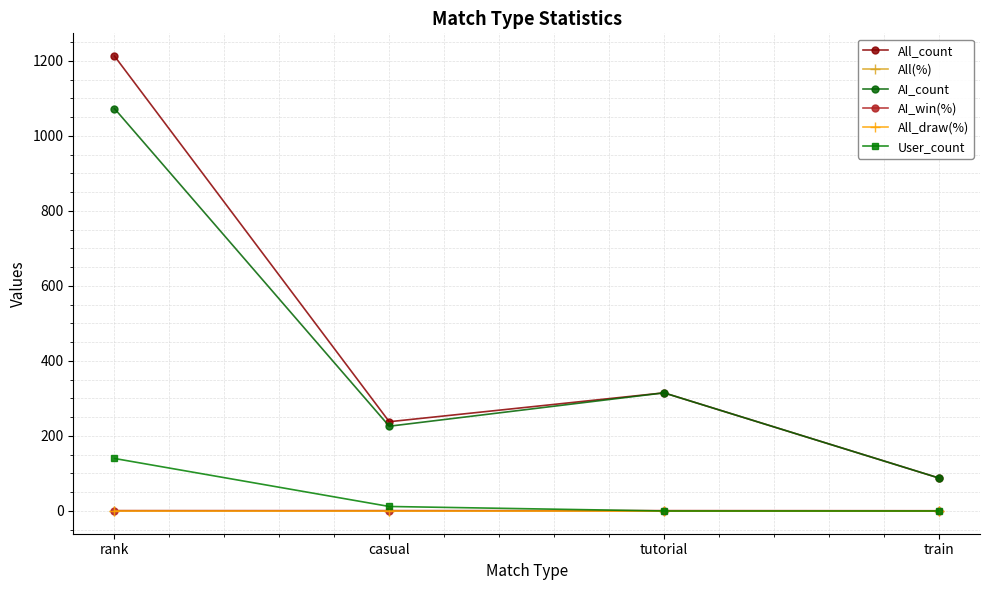

What is the maximum value for All_count?

1213.0